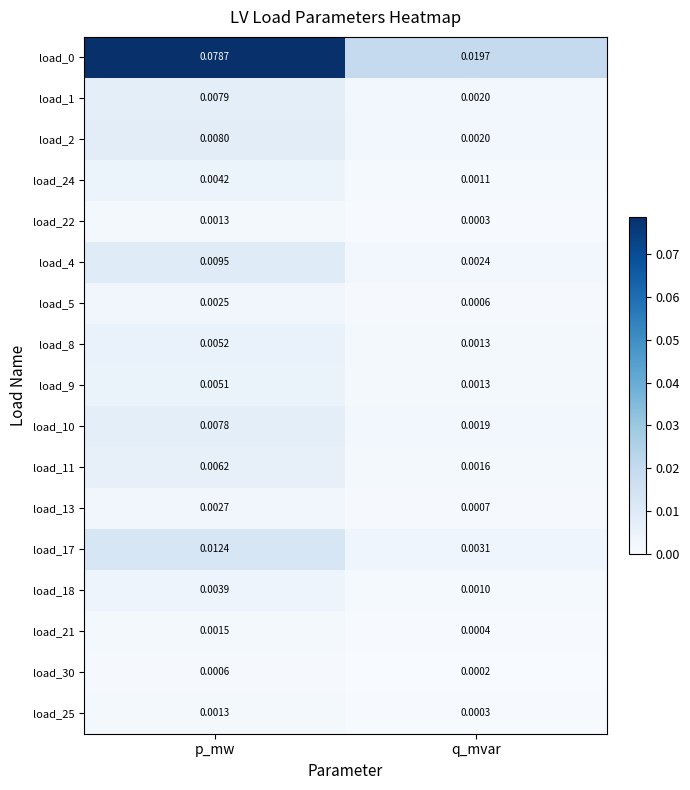

At which label is load_21 closest to 0?

q_mvar